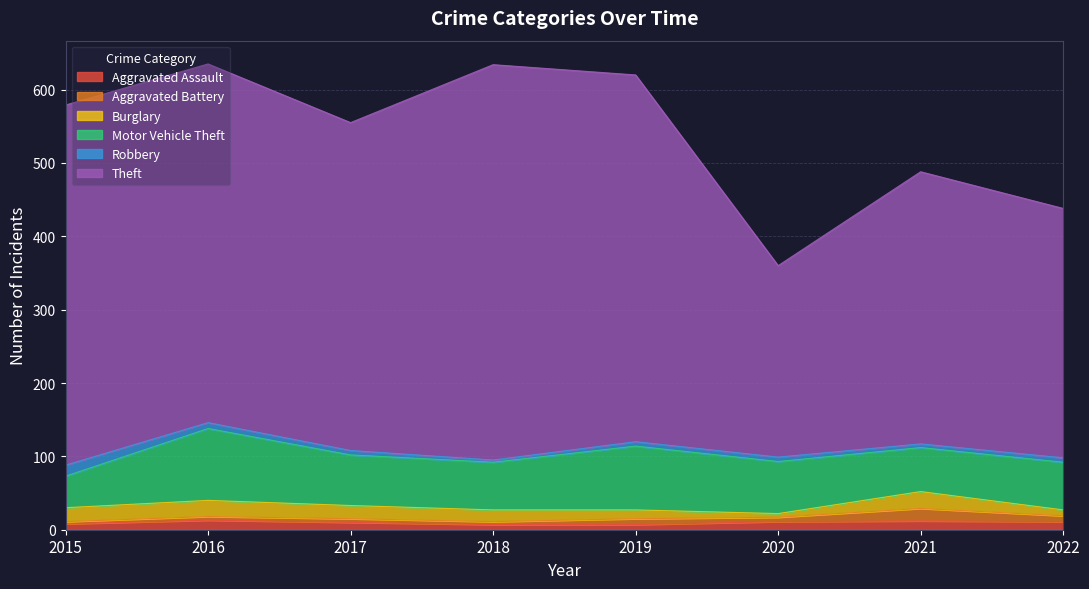

What is the difference between the second highest and minimum values in the Motor Vehicle Theft series?

44